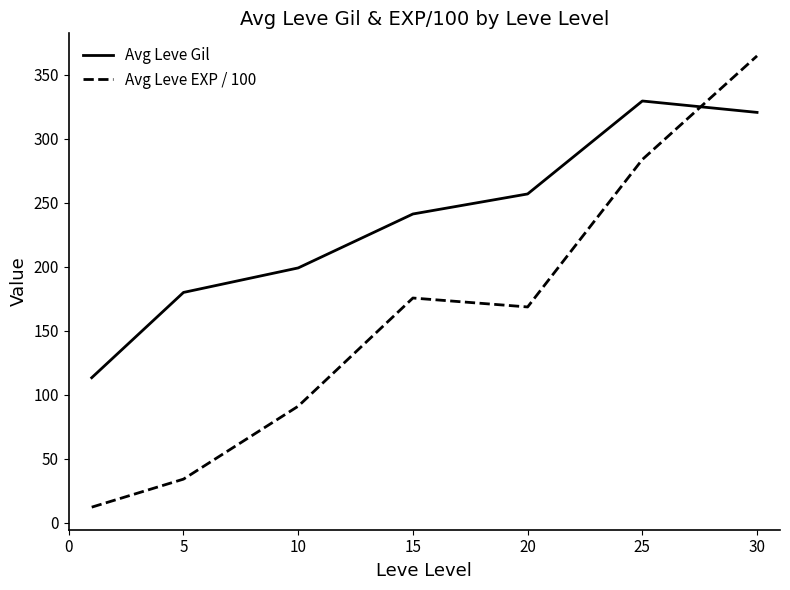

At how many categories does at least one series exceed 151?

6